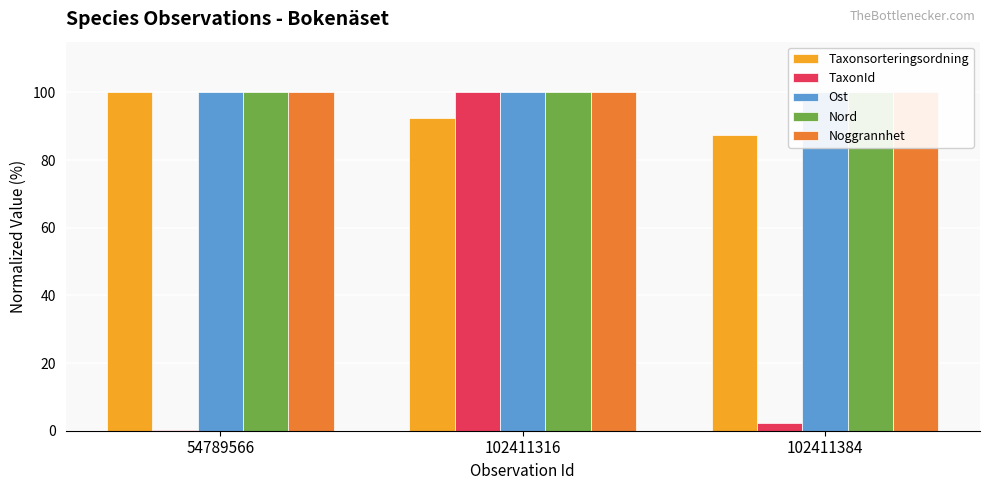

Where is Noggrannhet nearest to the value 100?

54789566